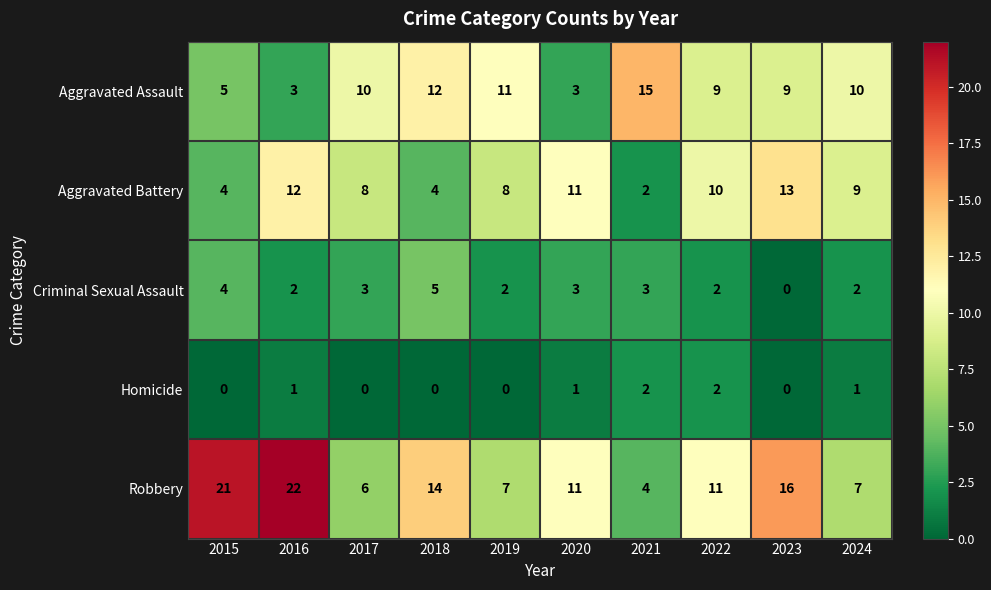

What value does the Aggravated Assault series have at 2023, to the nearest 5?

10